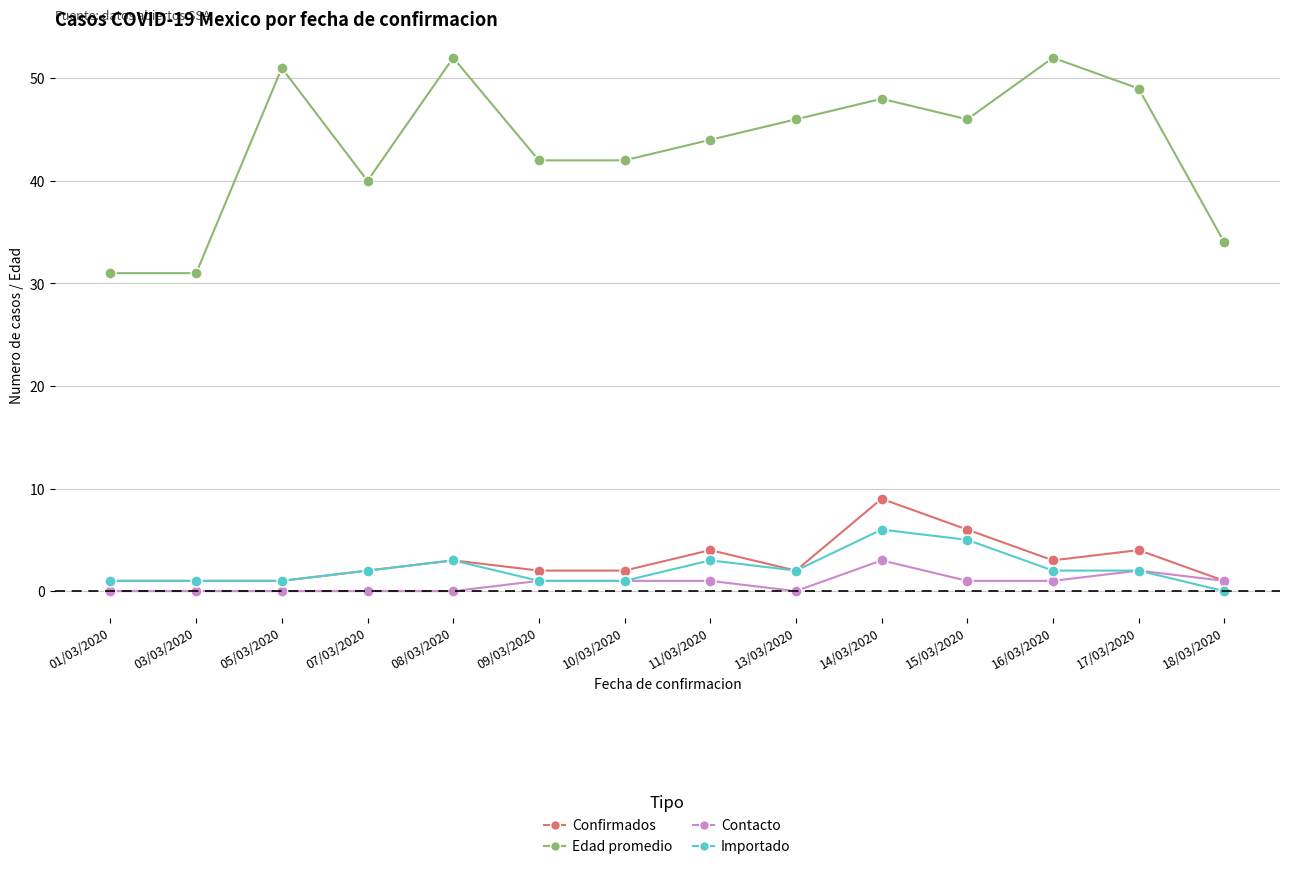

What is the highest value of the Edad promedio series?

52